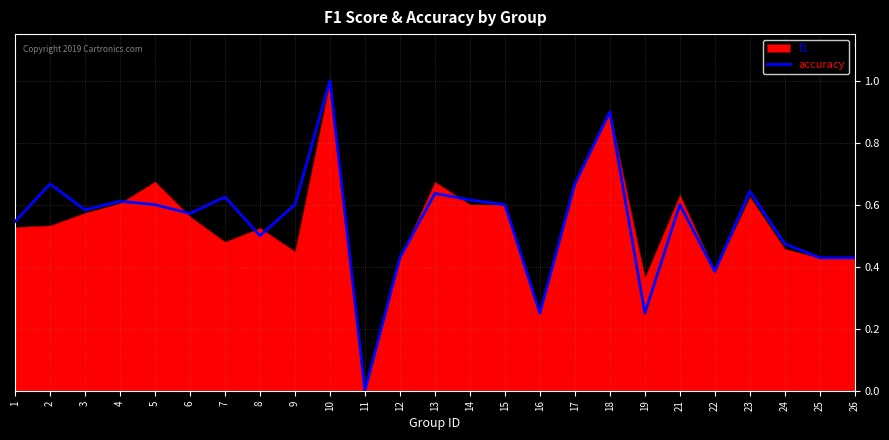

Reading left to right, extract all data points from this chart.

1=0.5	2=0.7	3=0.6	4=0.6	5=0.6	6=0.6	7=0.6	8=0.5	9=0.6	10=1.0	11=0.0	12=0.4	13=0.6	14=0.6	15=0.6	16=0.2	17=0.7	18=0.9	19=0.2	21=0.6	22=0.4	23=0.6	24=0.5	25=0.4	26=0.4